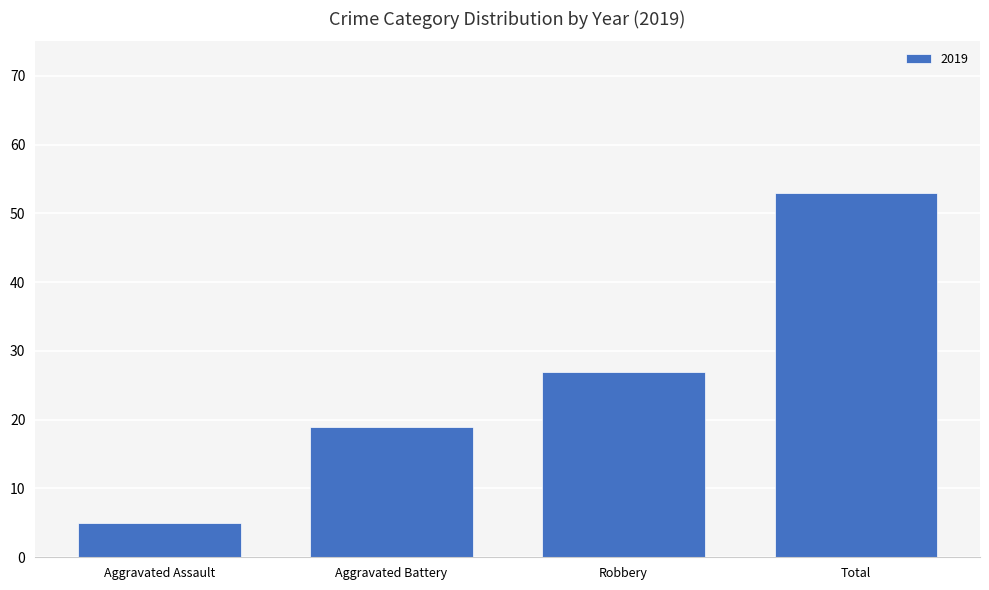

What is the label of the 1st bar from the right?

Total